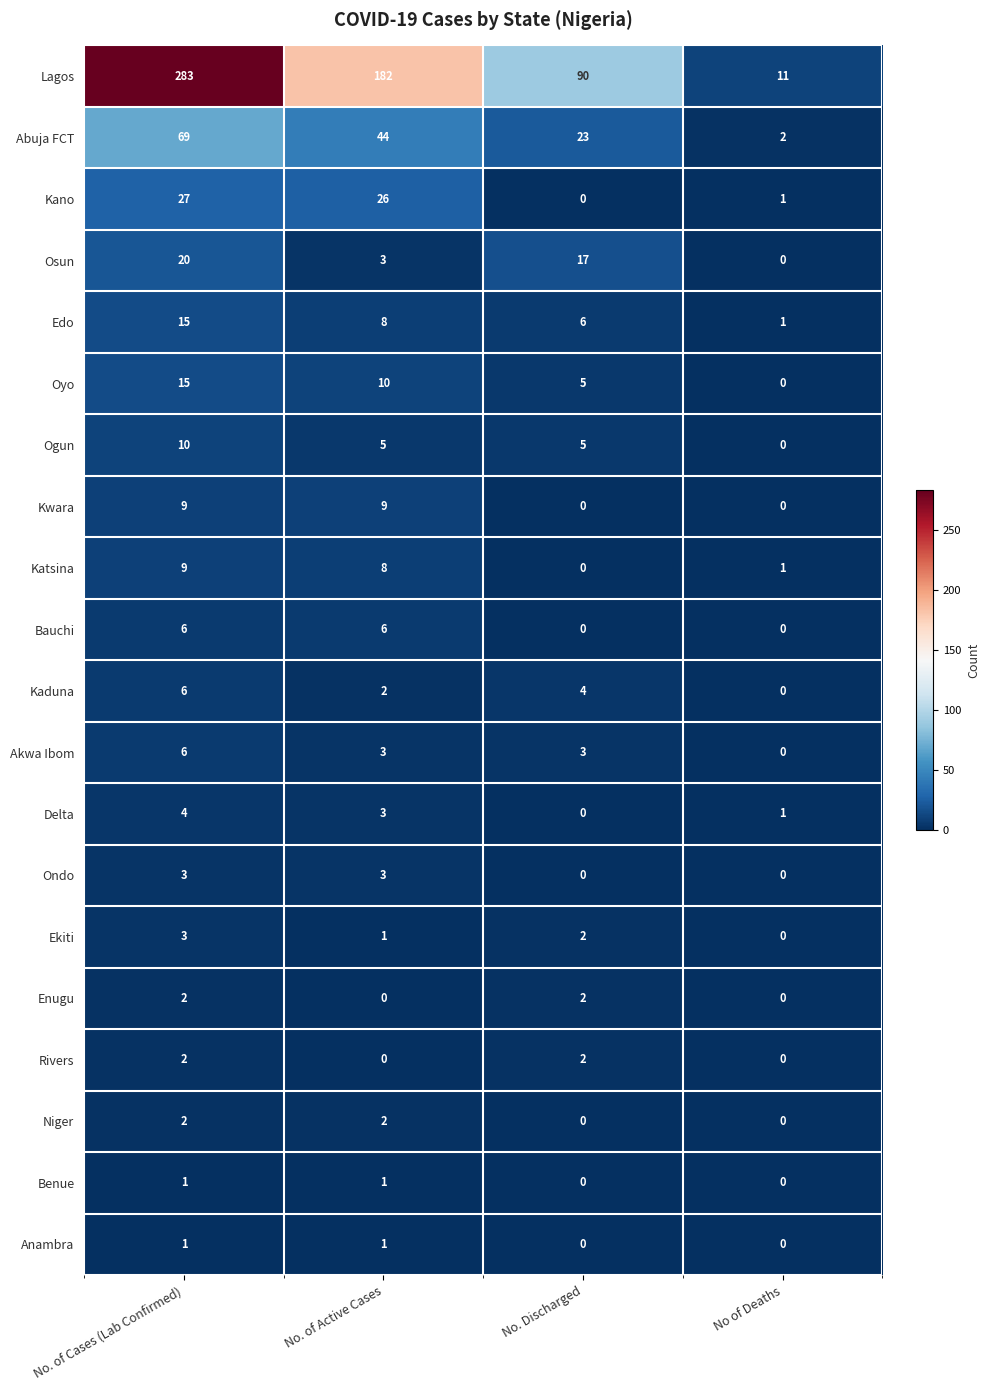

Count the Osun values in the range 3 to 20.

3